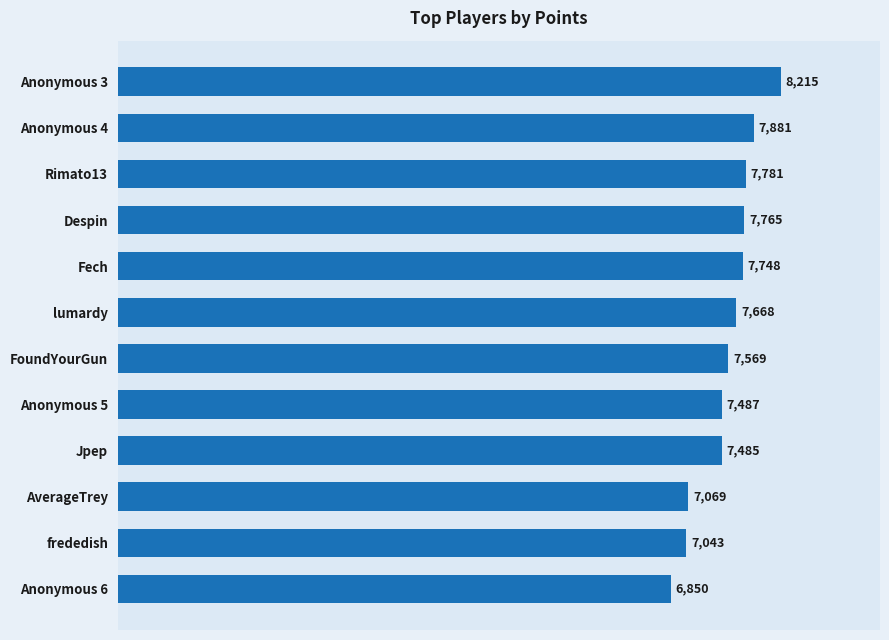

Read the value at frededish.

7043